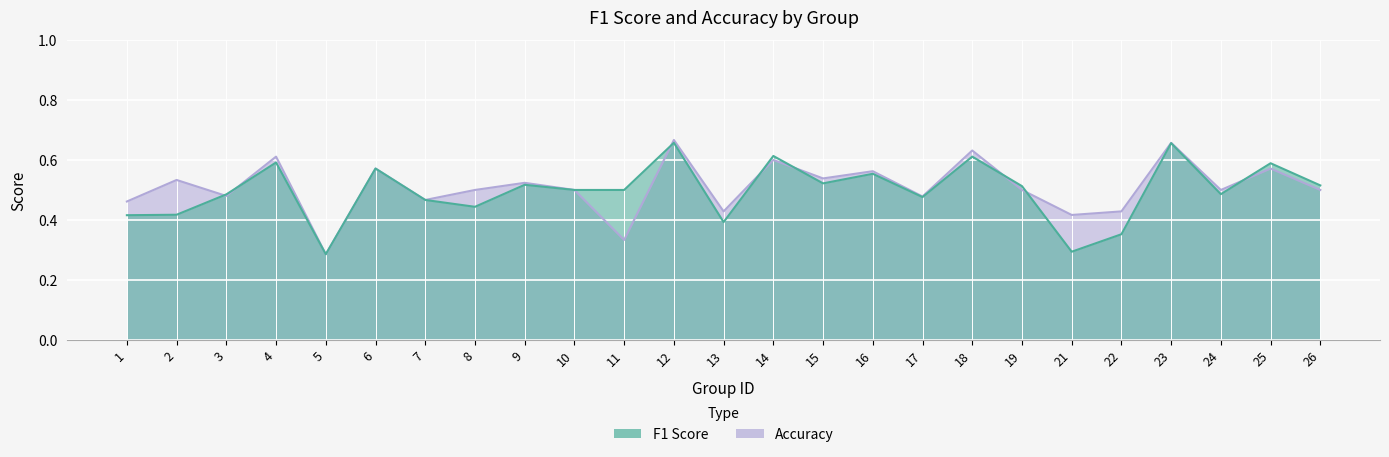

What is the difference between the maximum and minimum values in the accuracy series?

0.4